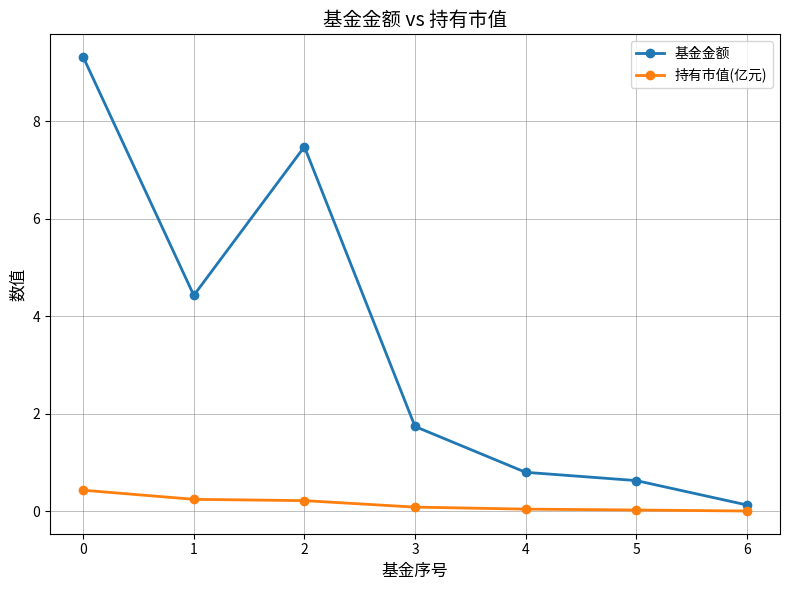

True or false: 基金金额 has a value of 9.3 at 0.

True